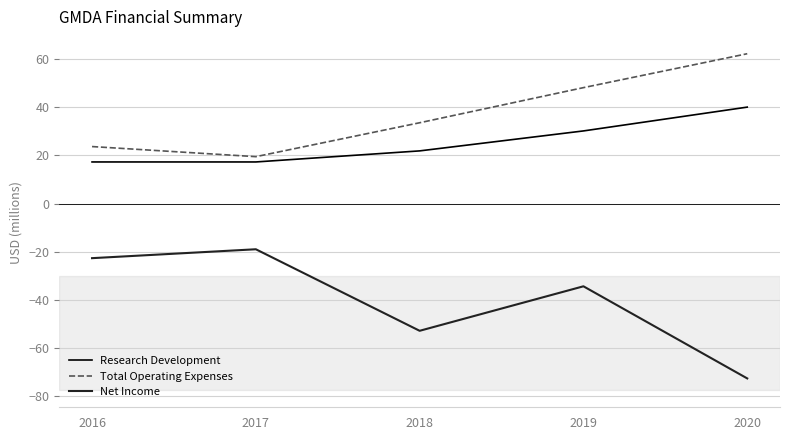

What is the difference between the second highest and second lowest values in the Research Development series?

12.9